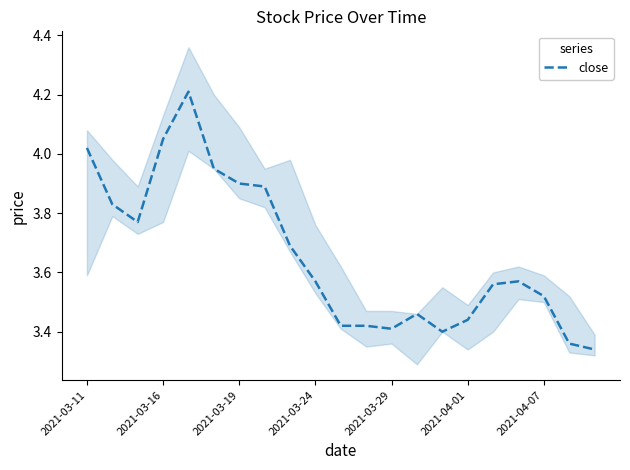

What is the maximum value for close?

4.2